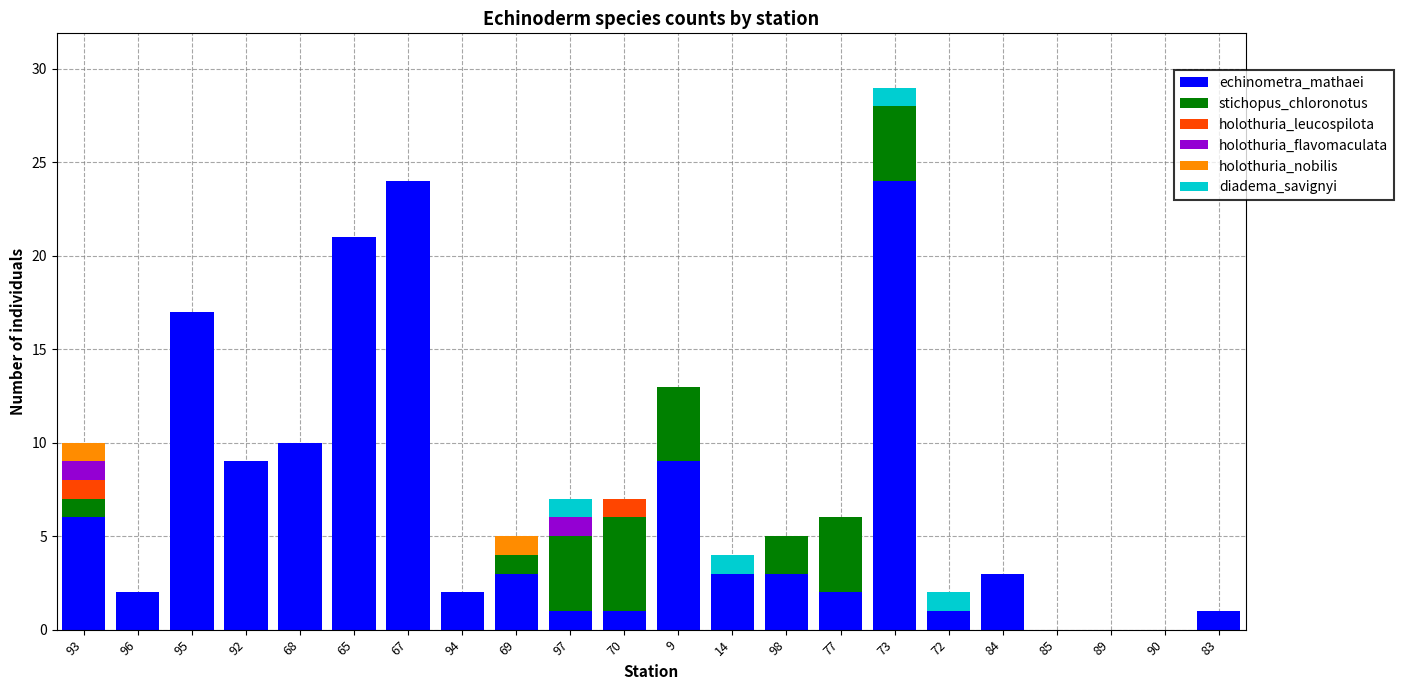

True or false: echinometra_mathaei has a value of 1 at 70.

True